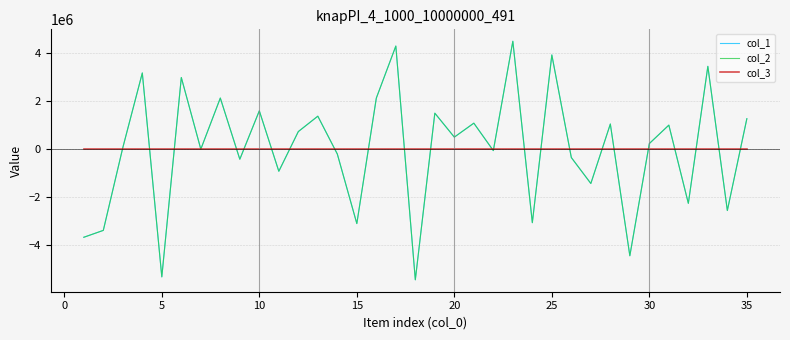

What is the lowest value of the col_2 series?

-5430910.9